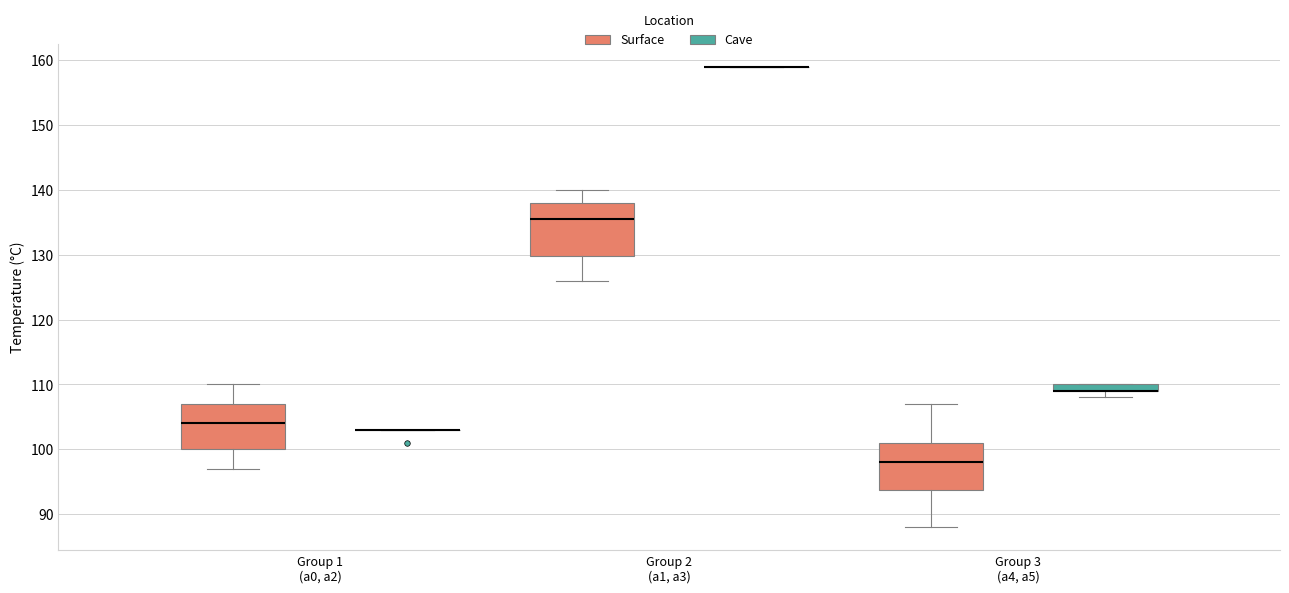

Which box is the tallest, from its lower edge to its upper edge?

Group 2 (a1, a3) (Surface)